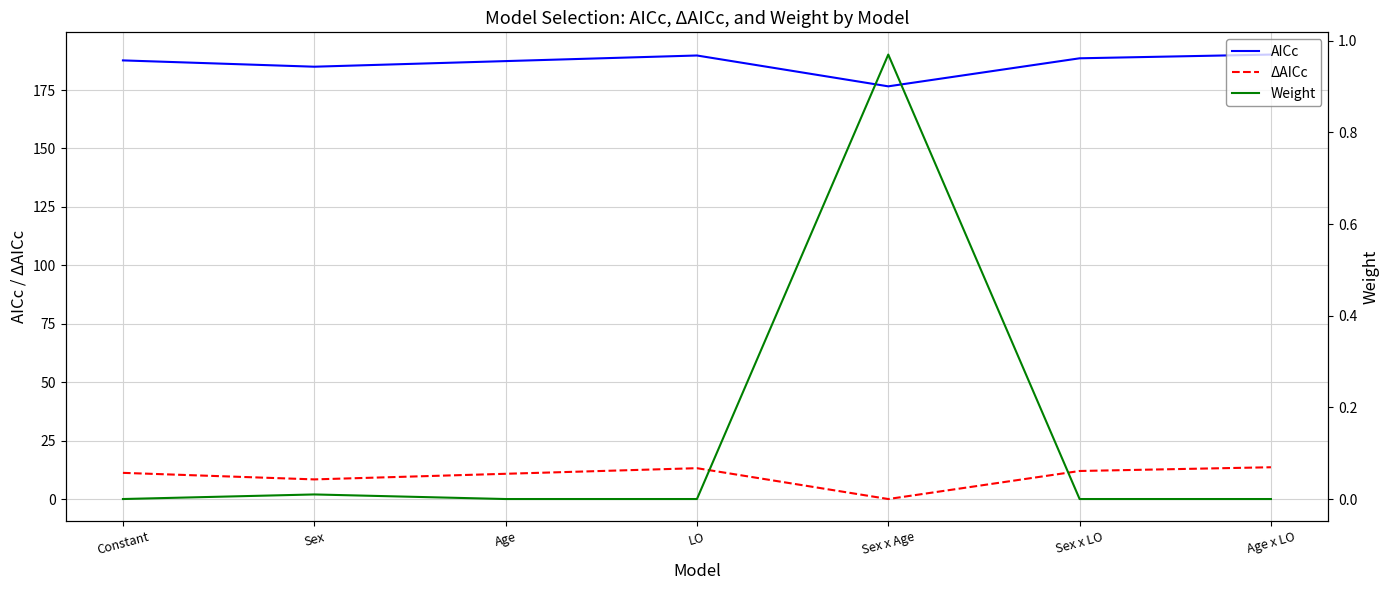

At which label does AICc first exceed 187?

Constant